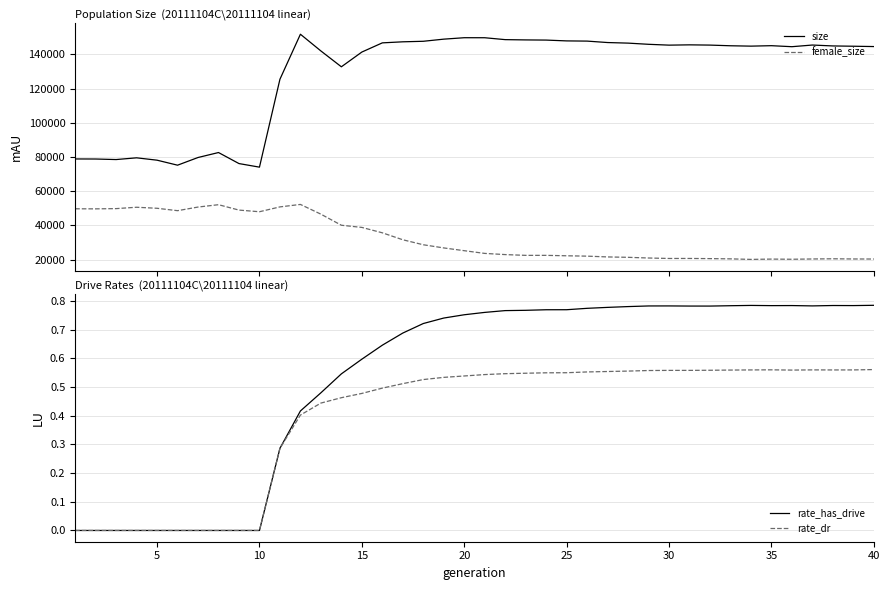

True or false: female_size and size intersect in this chart.

False